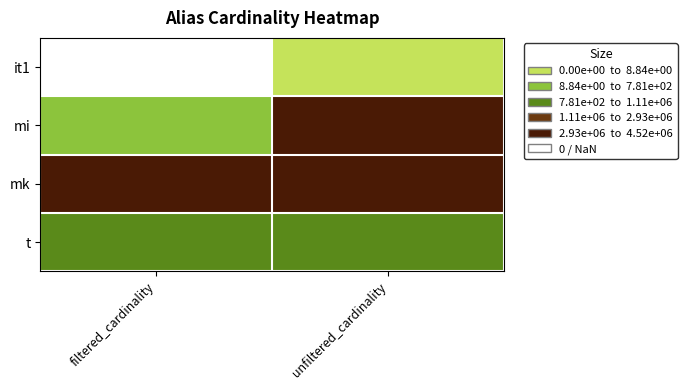

What is the smallest value displayed?

1